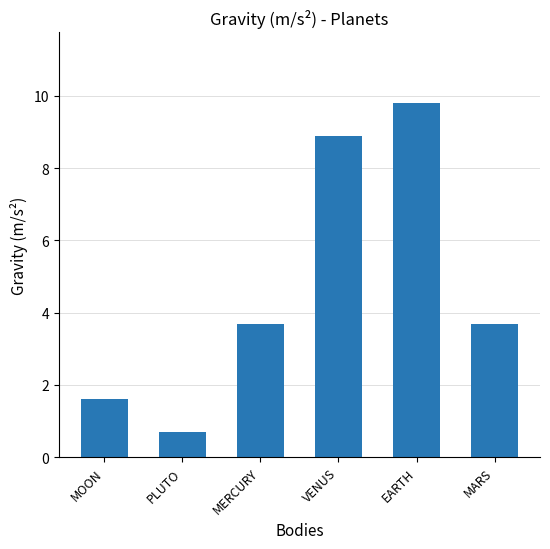

Are the bars grouped side by side (vs. stacked)?

No